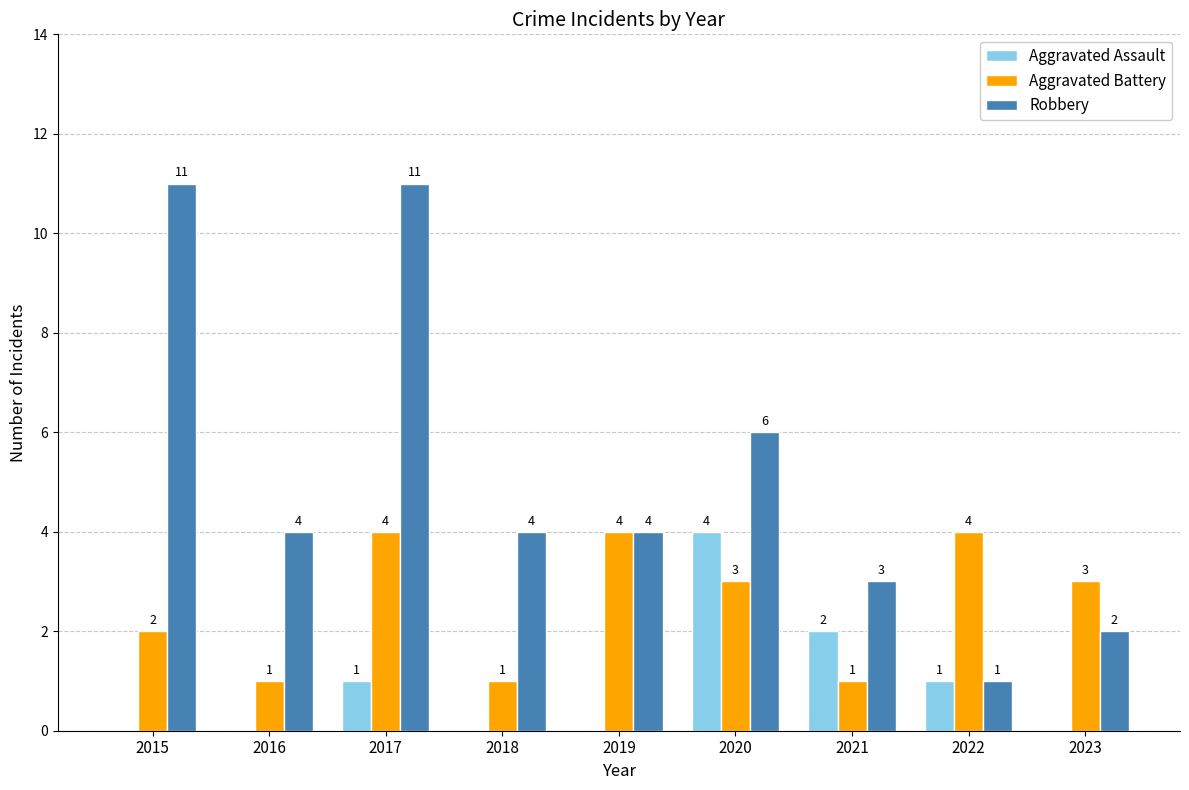

Reading left to right, extract all data points from this chart.

Aggravated Assault: 0	0	1	0	0	4	2	1	0
Aggravated Battery: 2	1	4	1	4	3	1	4	3
Robbery: 11	4	11	4	4	6	3	1	2